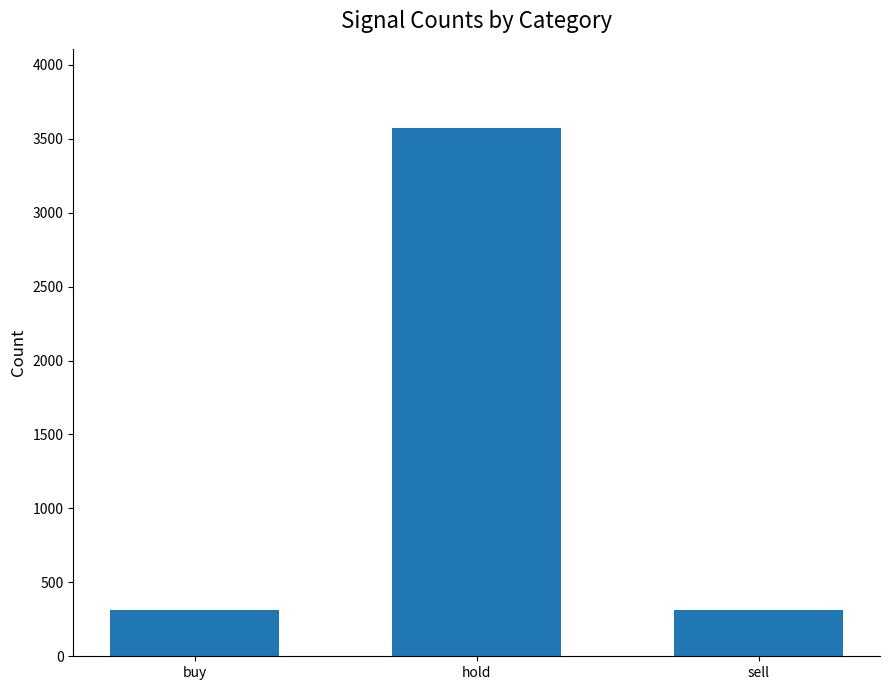

What is the label of the 1st bar from the left?

buy